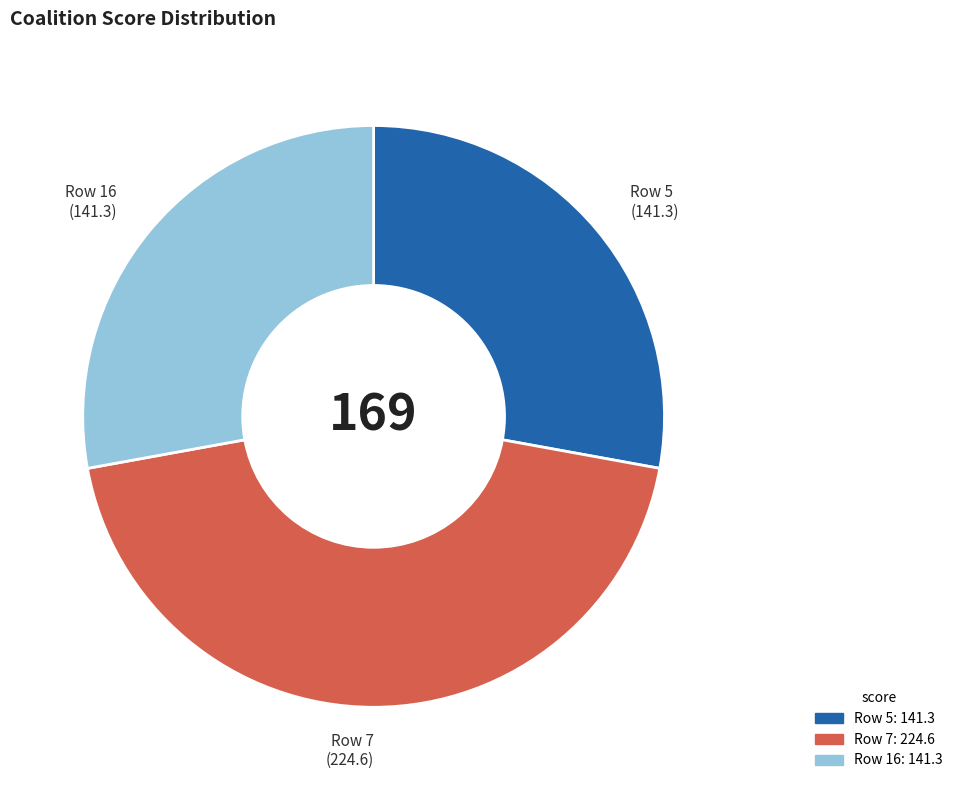

Combined, do Row 16 and Row 5 account for over 50%?

Yes